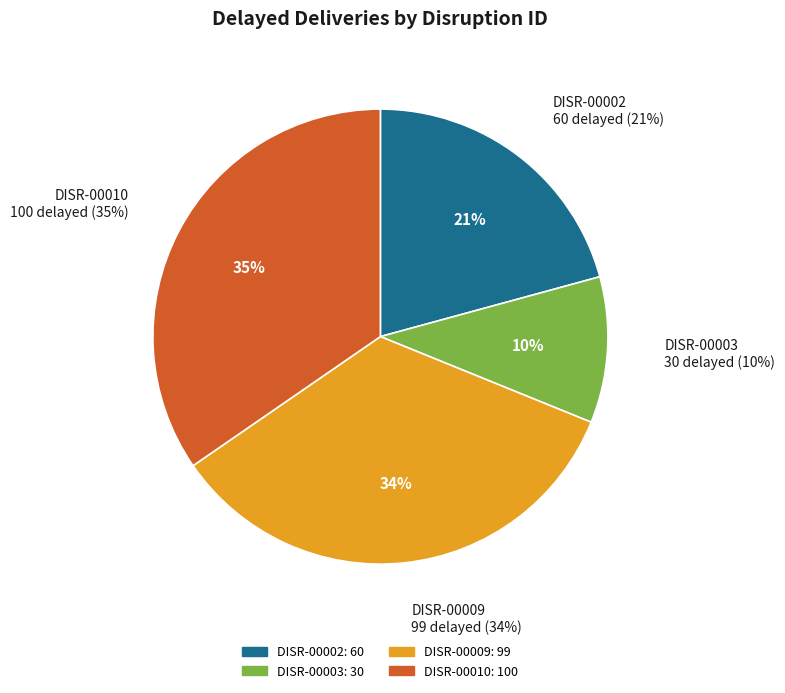

Is there a majority slice in this chart?

No